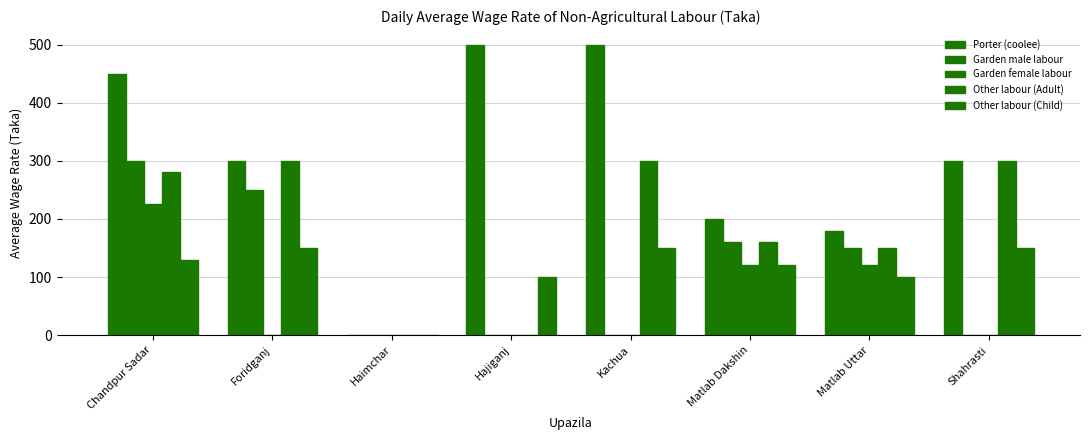

What is the label of the 3rd bar from the left?

Haimchar